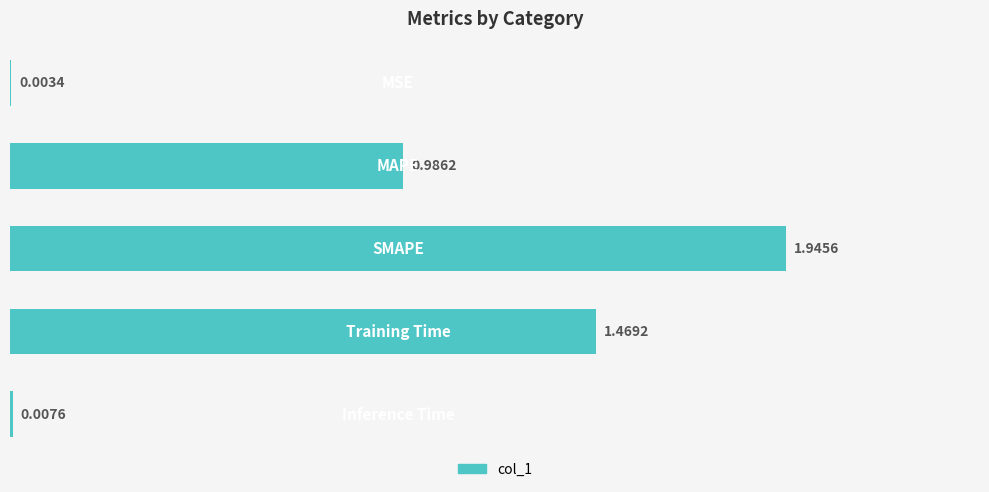

What is the sum of all values?

4.4